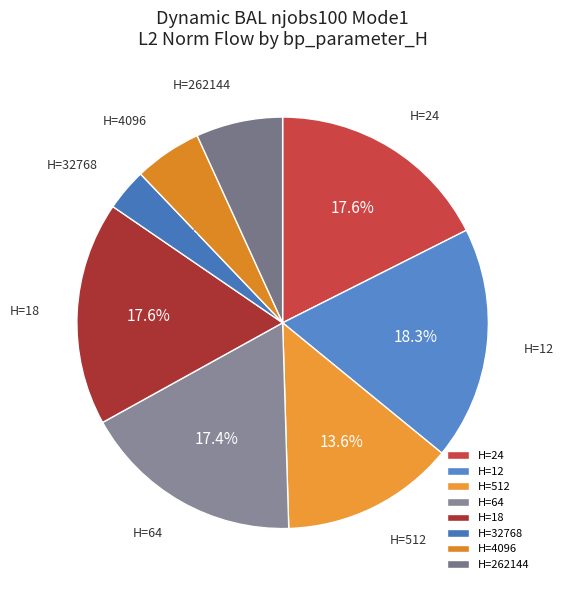

Approximately how many times larger is the value at H=512 compared to H=12?

0.7